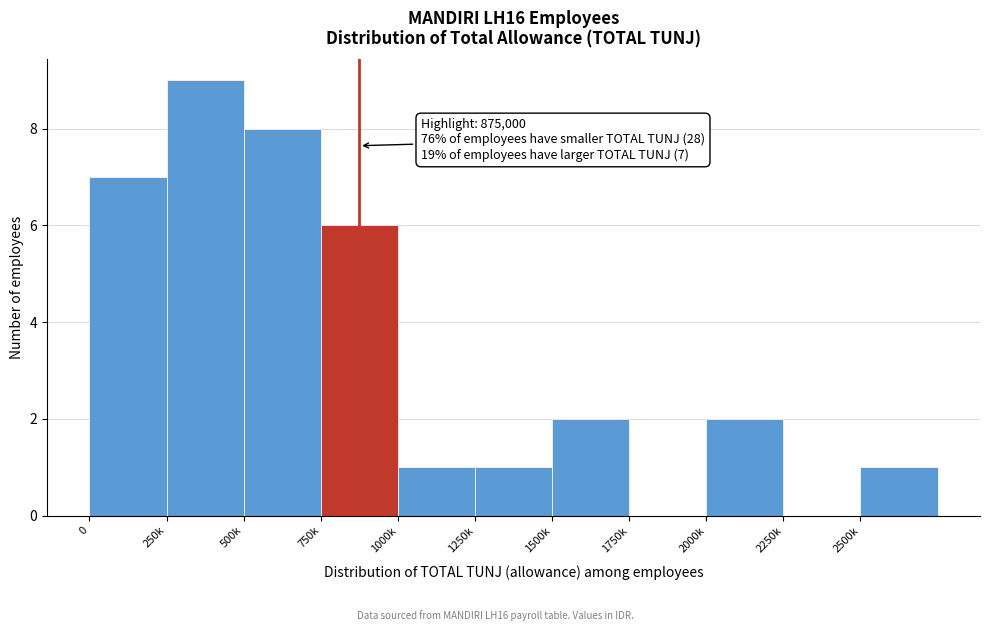

Reading left to right, what are all the values shown in this chart?

0=7	250k=9	500k=8	750k=6	1000k=1	1250k=1	1500k=2	1750k=0	2000k=2	2250k=0	2500k=1